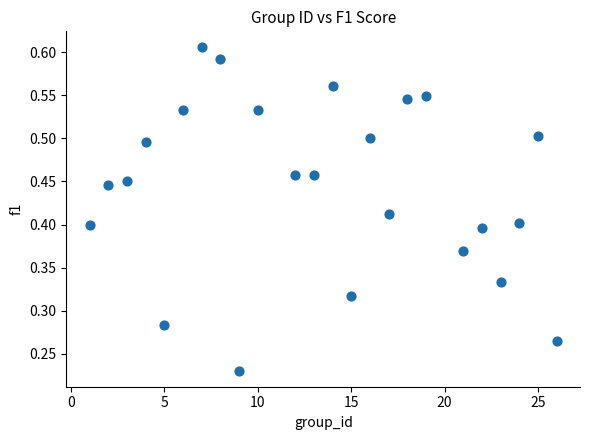

What is the range of X values (max minus min)?

25.0